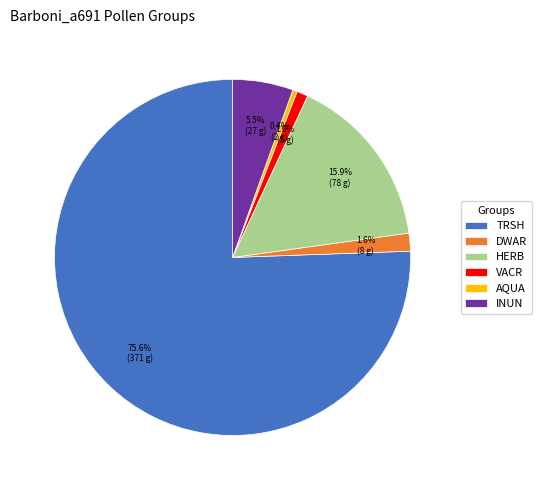

How many segments does this pie chart have?

6